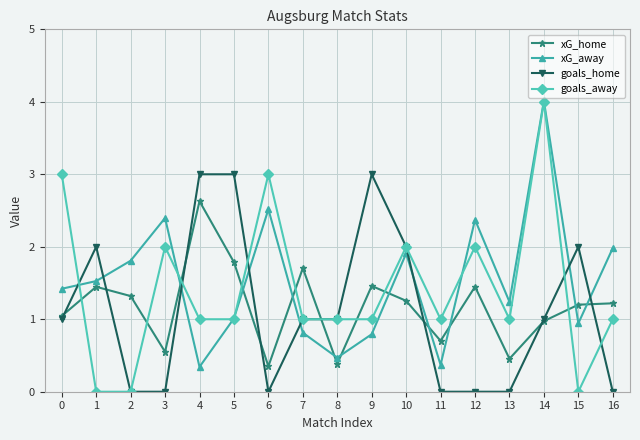

What is the maximum value for goals_home?

3.0